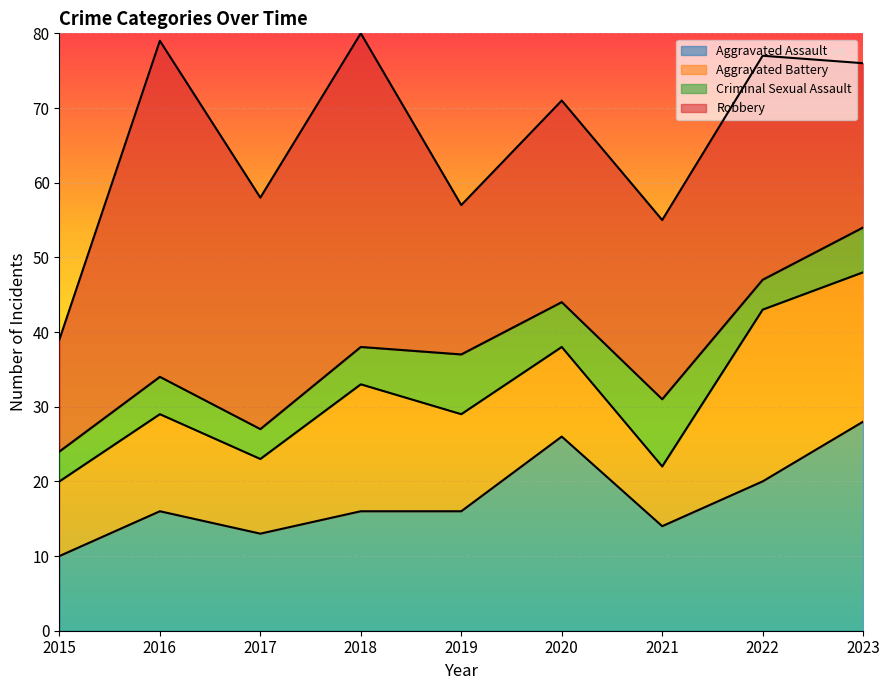

Reading left to right, list all the values displayed in this chart.

Aggravated Assault: 10	16	13	16	16	26	14	20	28
Aggravated Battery: 10	13	10	17	13	12	8	23	20
Criminal Sexual Assault: 4	5	4	5	8	6	9	4	6
Robbery: 15	45	31	42	20	27	24	30	22